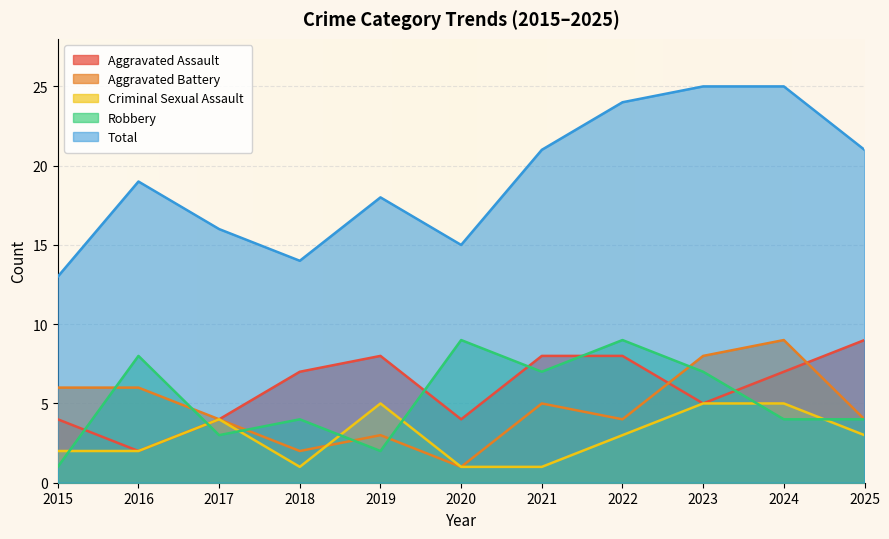

What is the difference between the second highest and minimum values in the Total series?

12